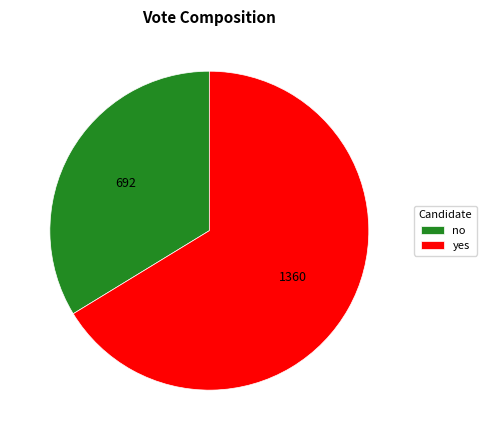

Is it true that yes is 66% of the pie?

True